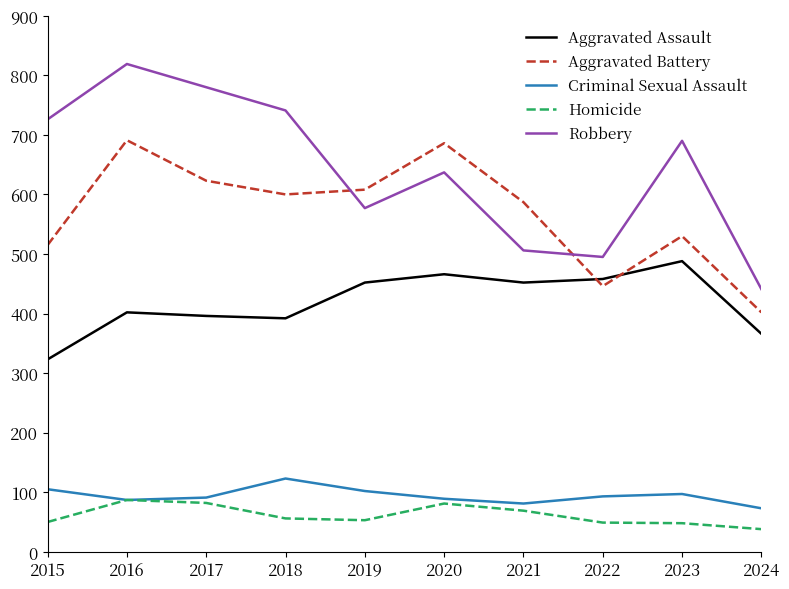

The Aggravated Battery series shows 1053 at 2016. True or false?

False